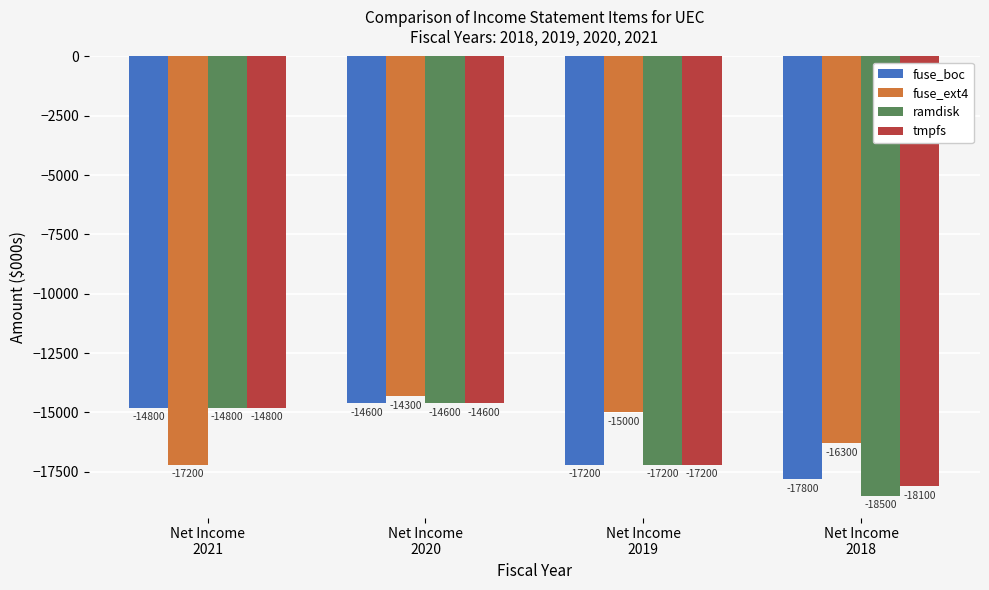

The fuse_ext4 series shows -15000 at Net Income
2019. True or false?

True